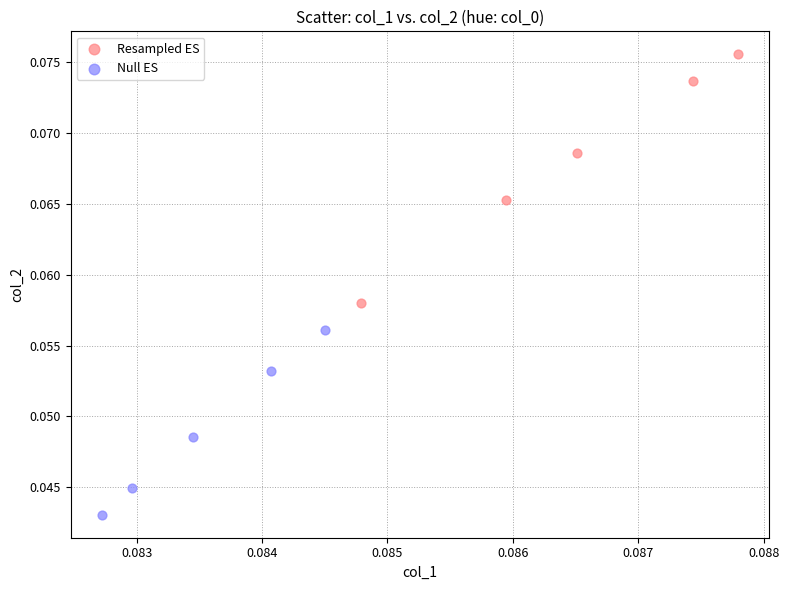

Which series reaches the minimum Y coordinate?

Null ES